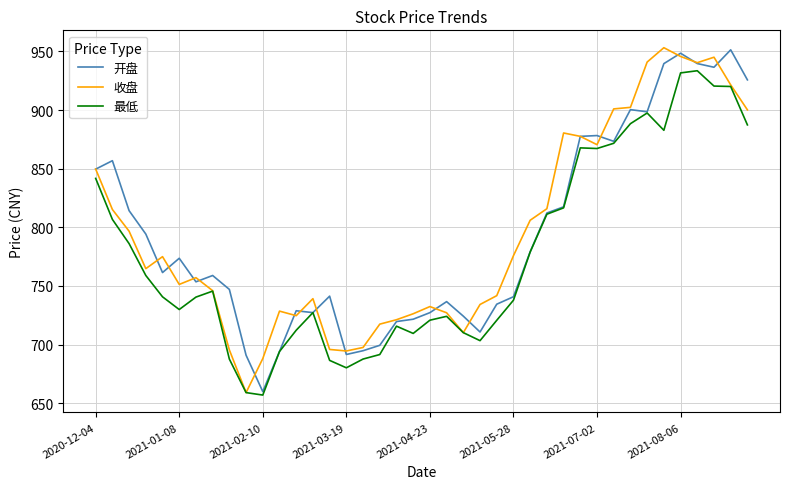

True or false: 开盘 and 收盘 intersect in this chart.

True